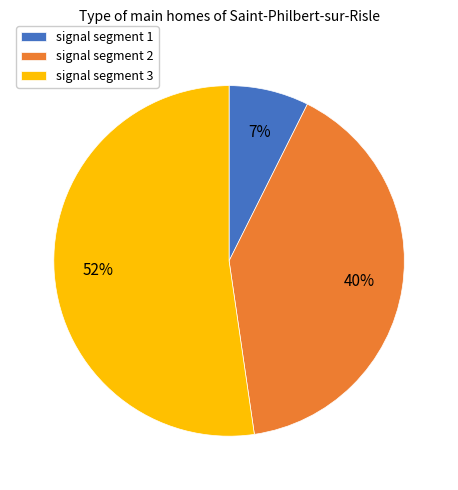

Is the sum of signal segment 3 and signal segment 2 greater than half?

Yes